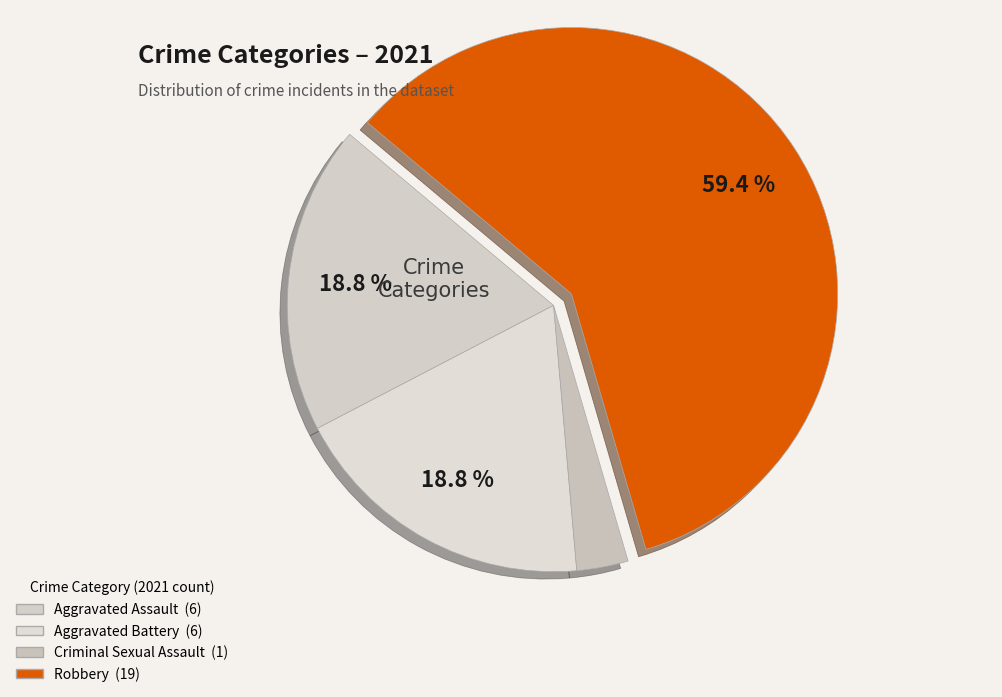

Which category accounts for the majority?

Robbery